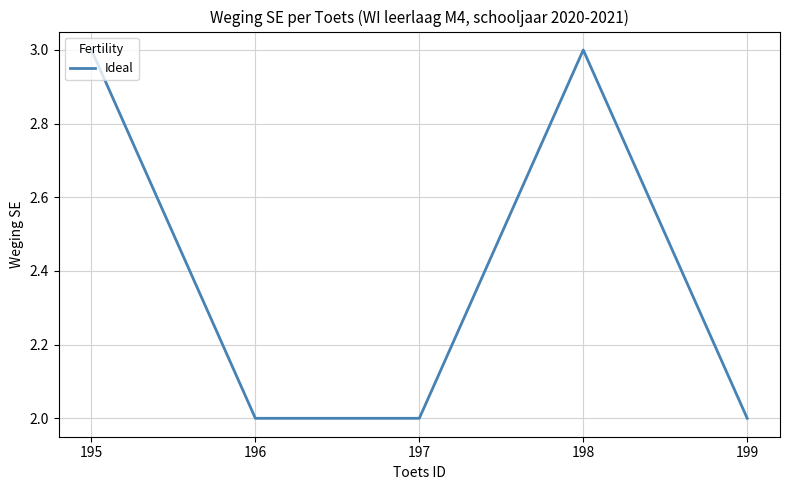

True or false: there are more than 2 points higher than both neighbors.

False